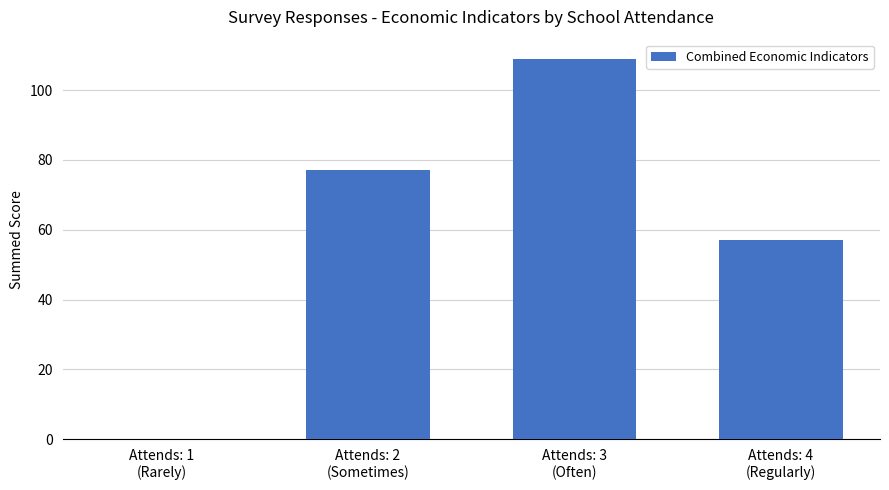

How many values are between 57 and 109?

3